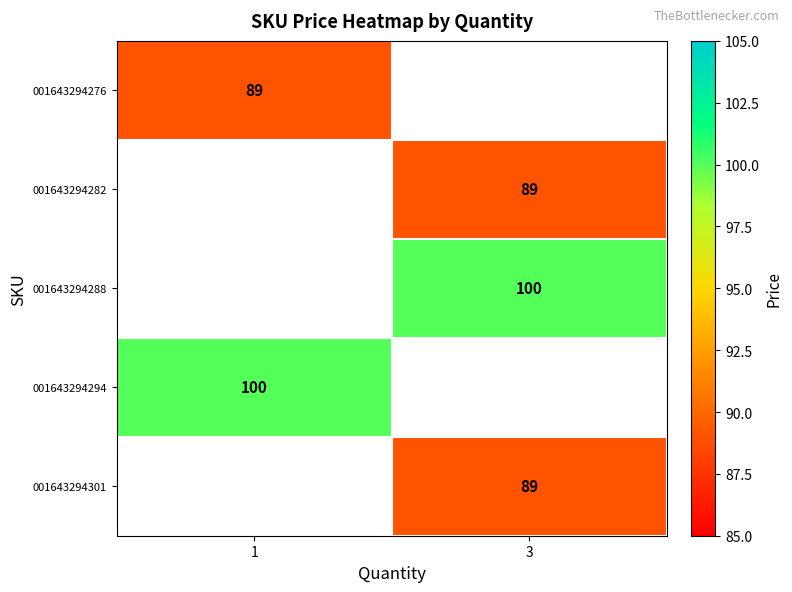

True or false: 001643294294 has a value of 100 at 1.

True